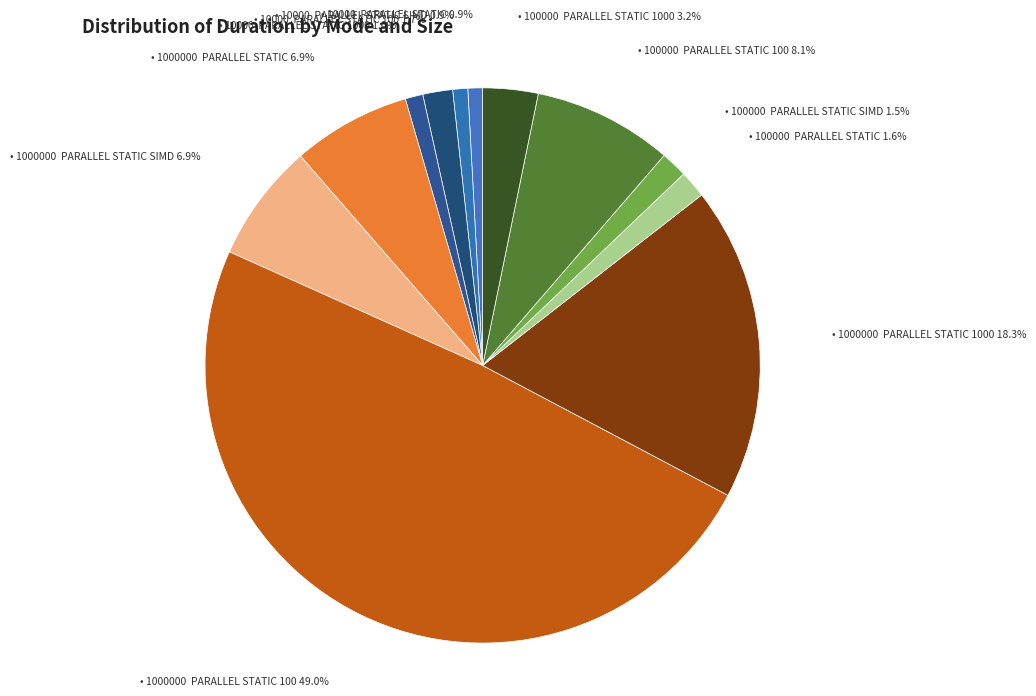

How many slices are in this pie chart?

12